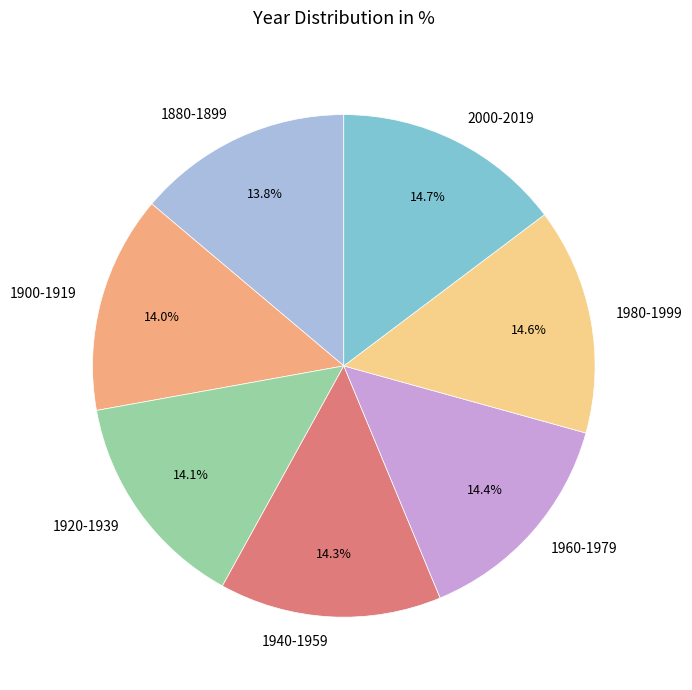

Does 1900-1919 represent more than half of the total?

No